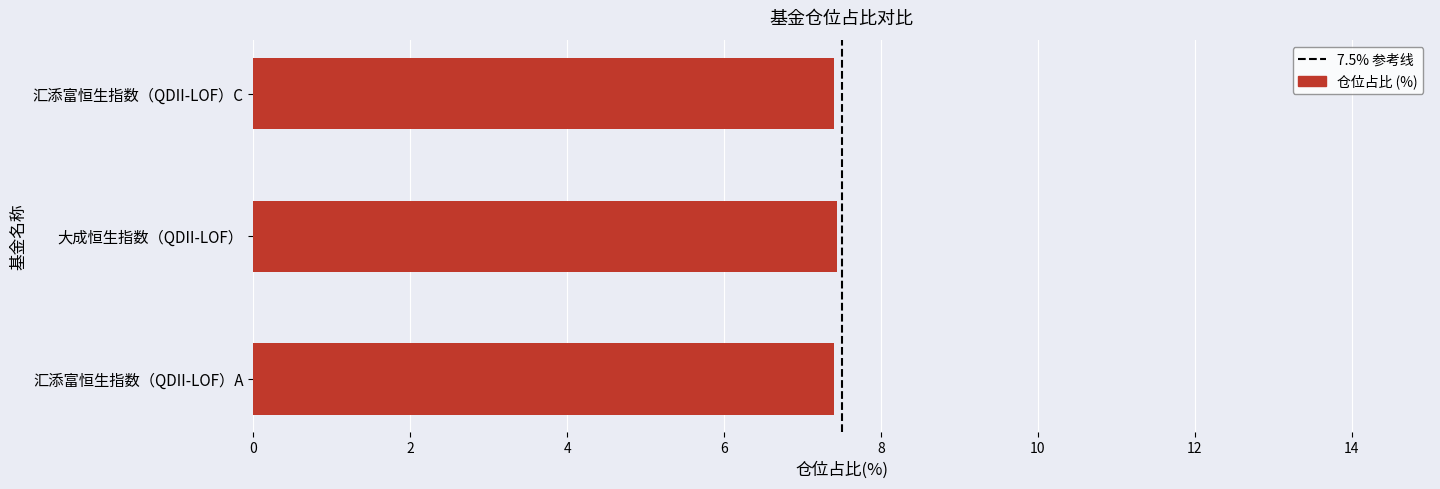

List the labels in order of value, largest first.

大成恒生指数（QDII-LOF）, 汇添富恒生指数（QDII-LOF）A, 汇添富恒生指数（QDII-LOF）C